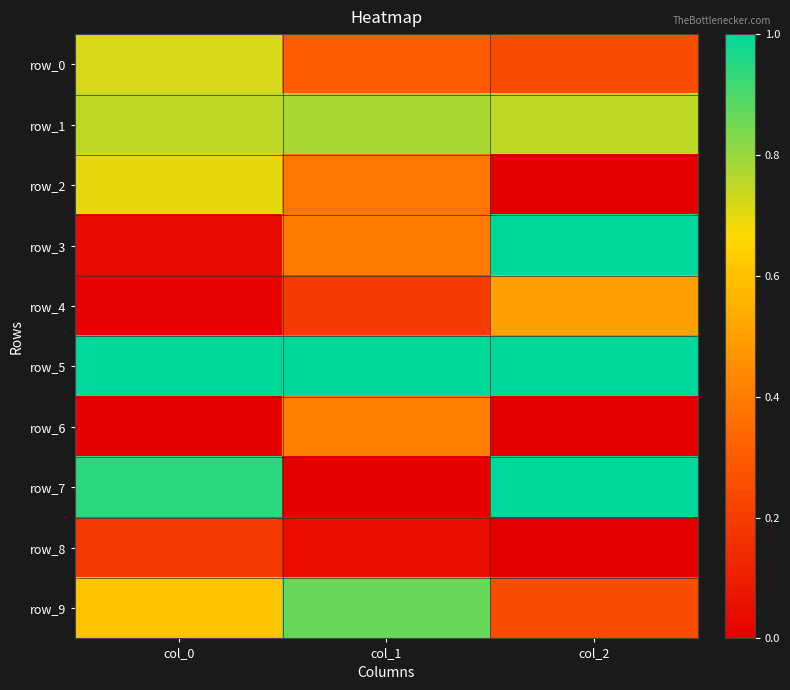

What is the sum of all row_3 values?

1.4